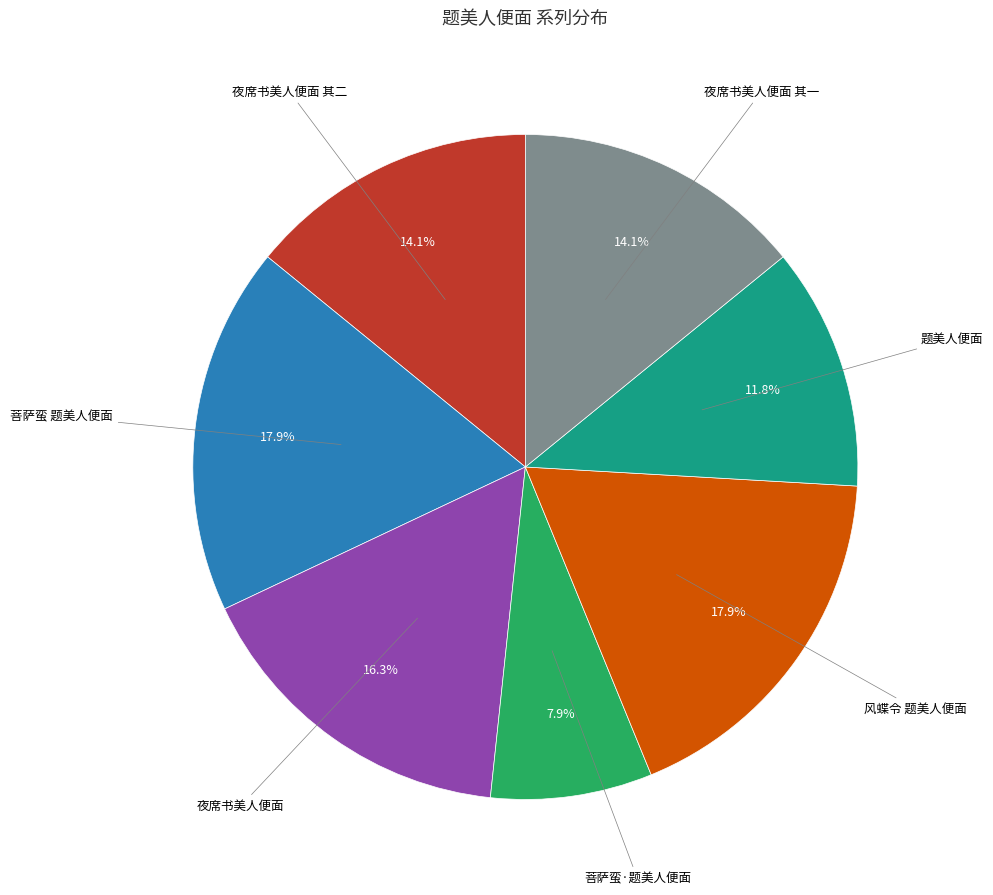

Is there a majority slice in this chart?

No